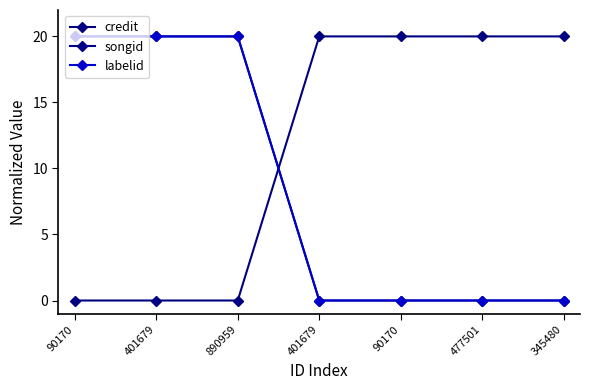

What is the label of the 4th point from the right?

401679